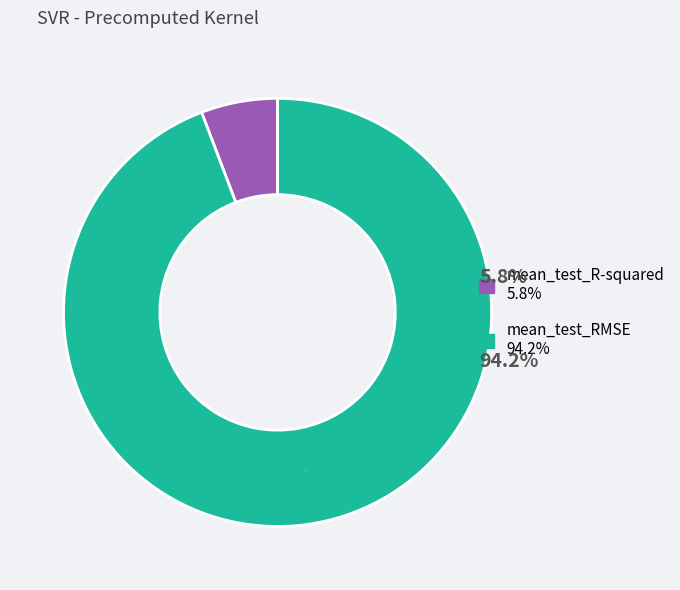

How many slices are in this pie chart?

2